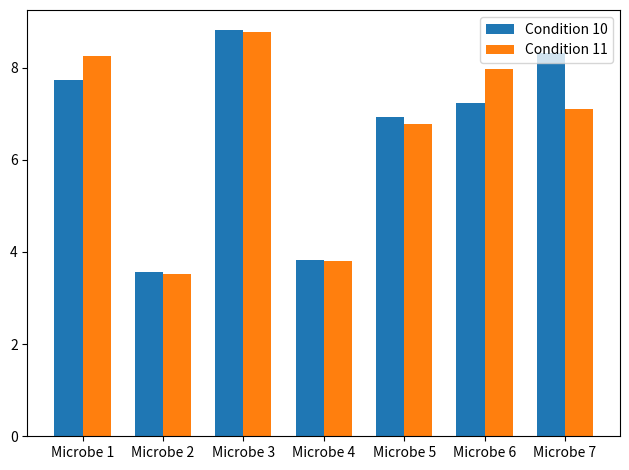

What is the sum of all Condition 10 values?

46.4